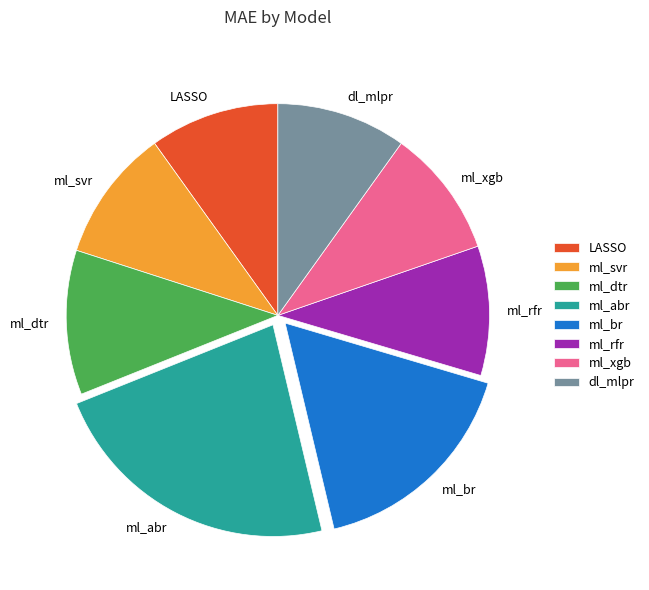

Is there a majority slice in this chart?

No